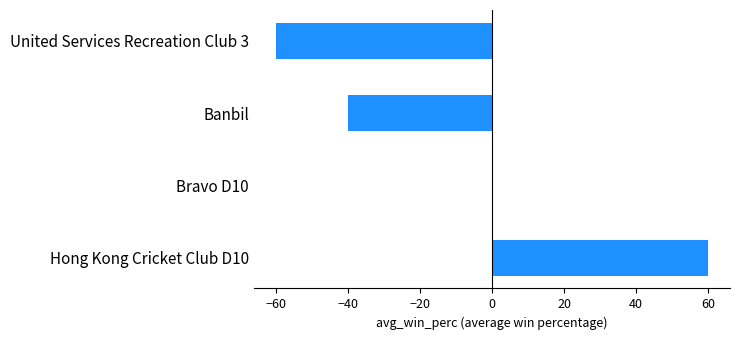

What is the greatest value displayed?

60